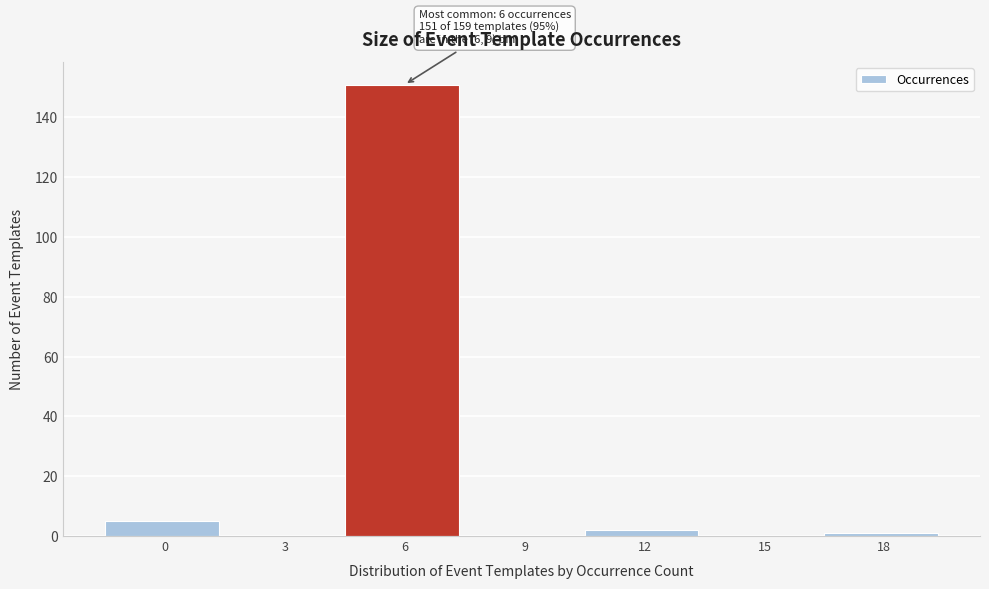

Reading left to right, list all the values displayed in this chart.

0=5	3=0	6=151	9=0	12=2	15=0	18=1